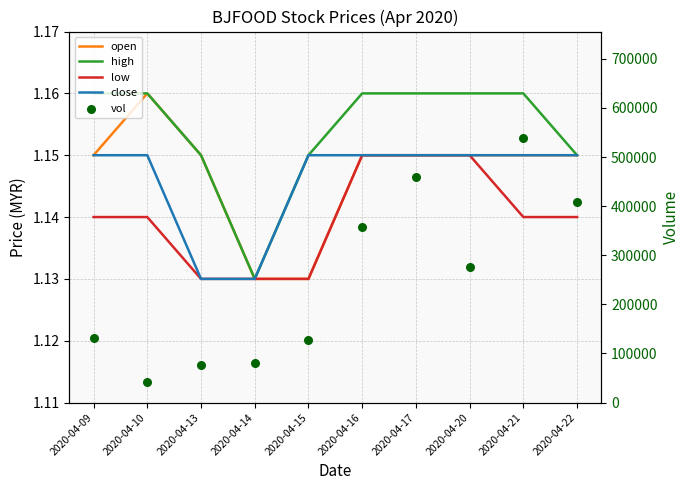

Which series reaches the maximum Y coordinate?

vol